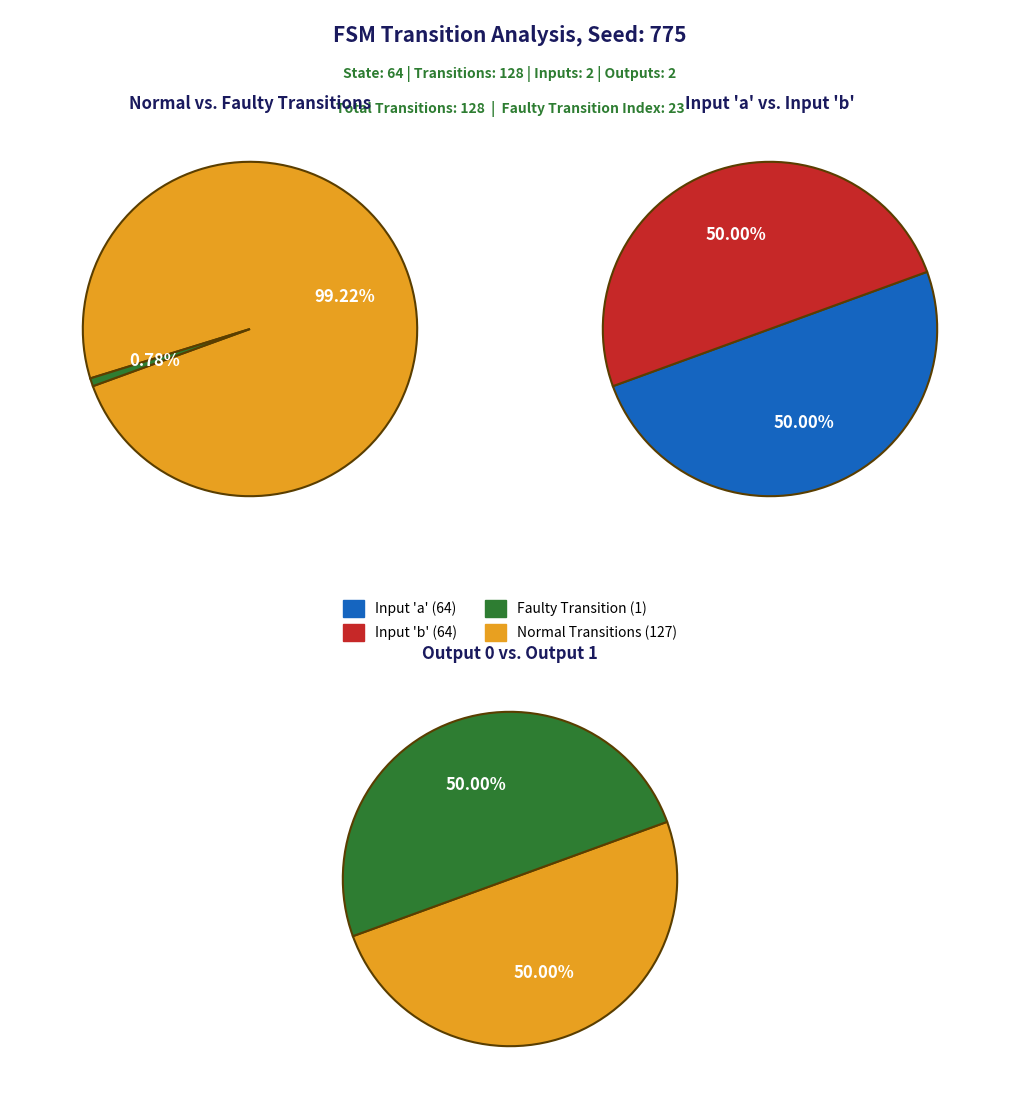

Is it true that state_12 is 3% of the pie?

False